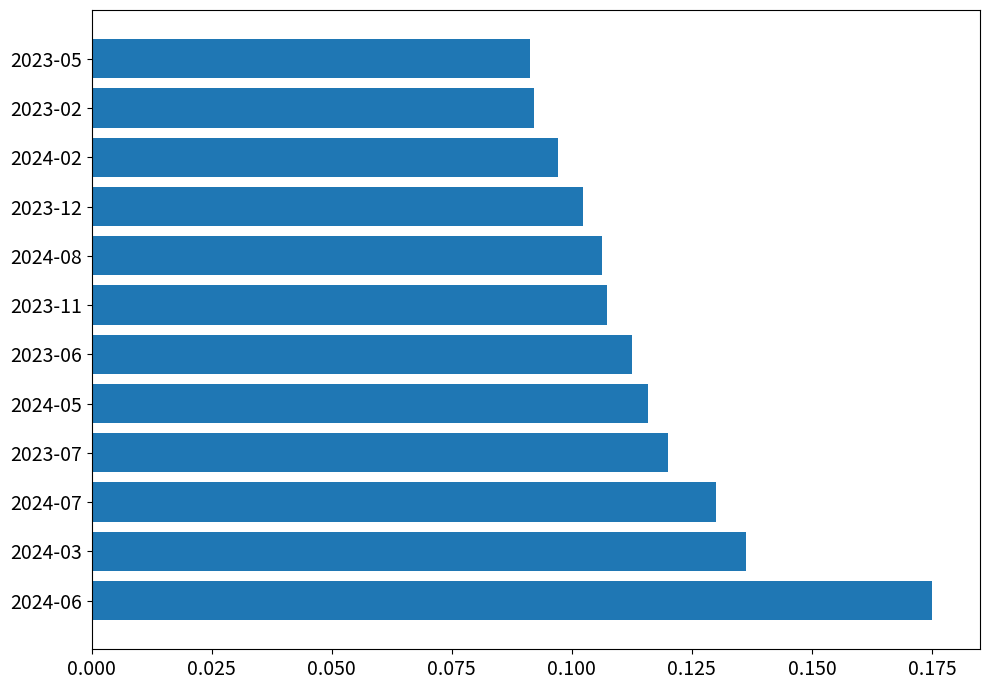

Between 2023-07 and 2024-05, which is larger?

2023-07